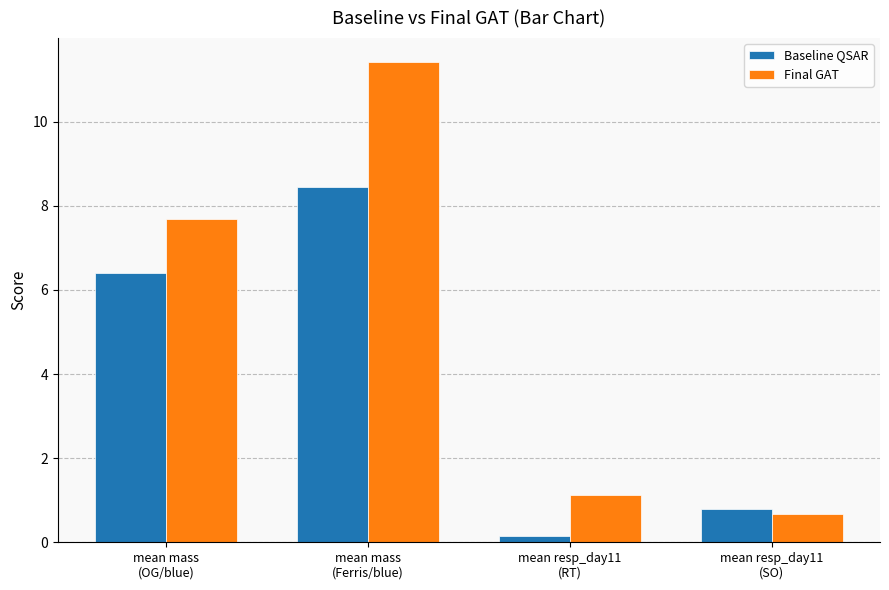

What is the minimum value for Final GAT?

0.7